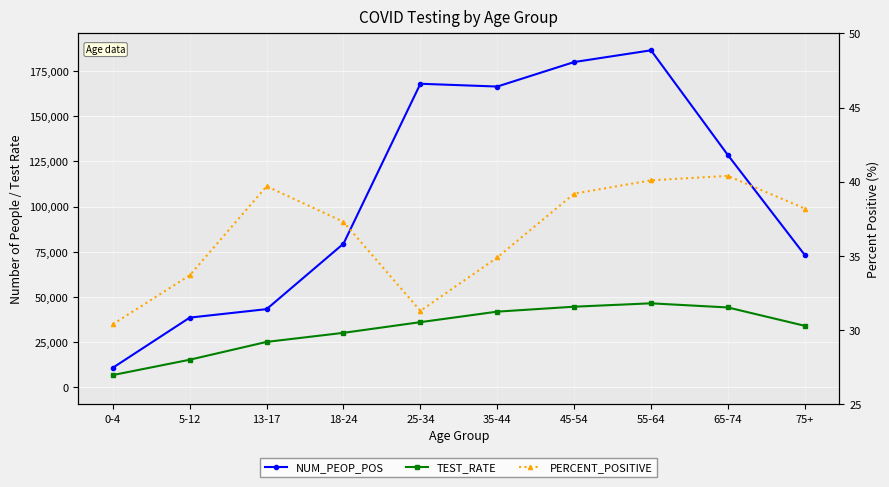

Reading left to right, extract all data points from this chart.

NUM_PEOP_POS: 0-4=10920.0	5-12=38636.0	13-17=43316.0	18-24=79514.0	25-34=167930.0	35-44=166396.0	45-54=179938.0	55-64=186430.0	65-74=128511.0	75+=73254.0
TEST_RATE: 0-4=6869.7	5-12=15348.4	13-17=25203.7	18-24=30217.5	25-34=36126.1	35-44=41935.0	45-54=44667.7	55-64=46534.7	65-74=44244.0	75+=34106.1
PERCENT_POSITIVE: 0-4=30.4	5-12=33.7	13-17=39.7	18-24=37.3	25-34=31.3	35-44=34.9	45-54=39.2	55-64=40.1	65-74=40.4	75+=38.2